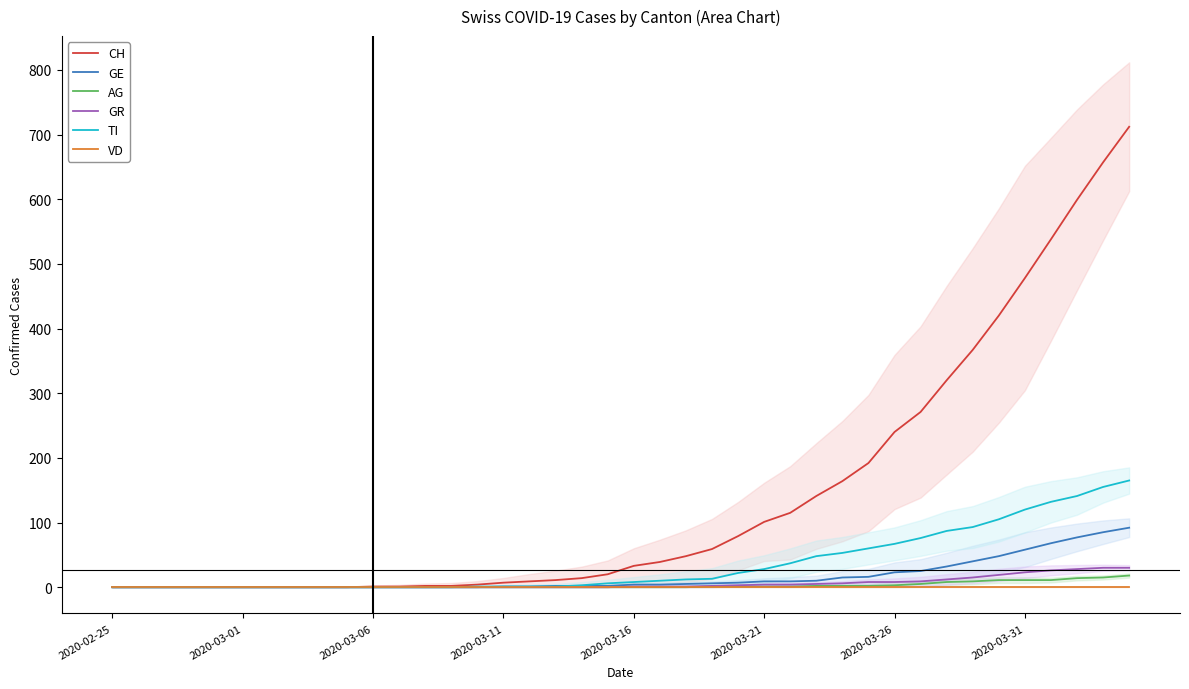

How many positive values does the AG series have?

17